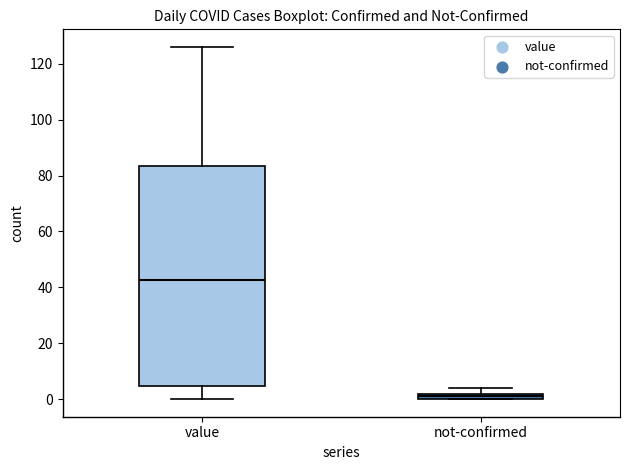

Which box has the lowest median line?

not-confirmed